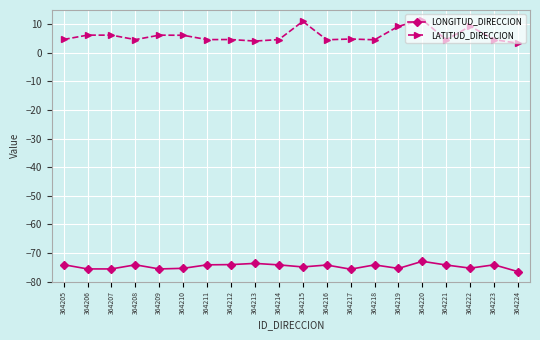

At which category is the sum across all series the highest?

364220